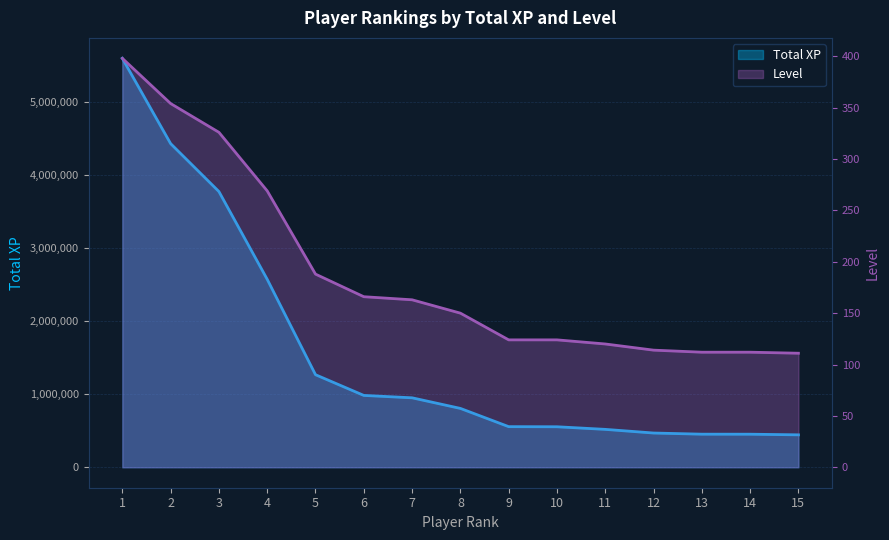

What is the greatest value displayed?

5594828